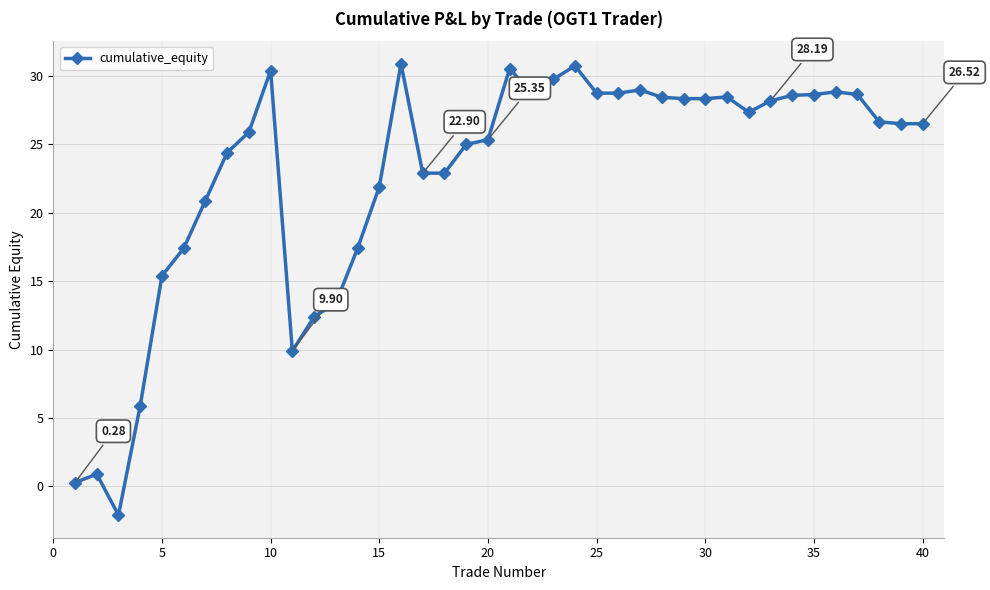

True or false: there are more than 1 points higher than both neighbors.

True